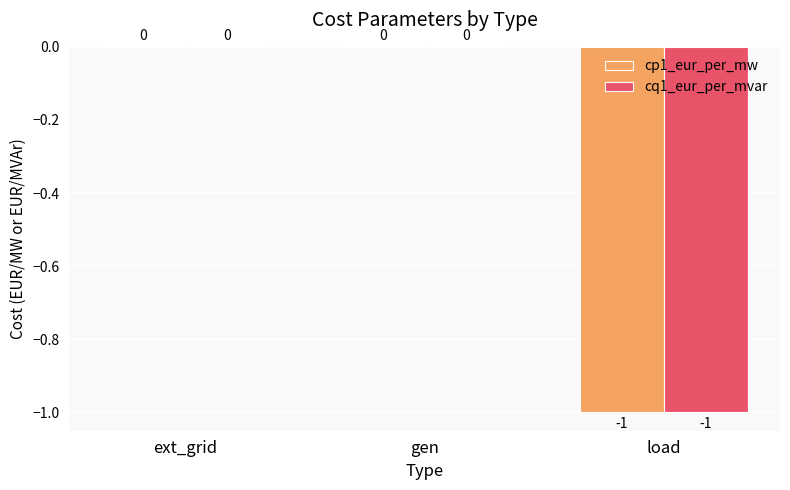

How many groups of bars are there?

3